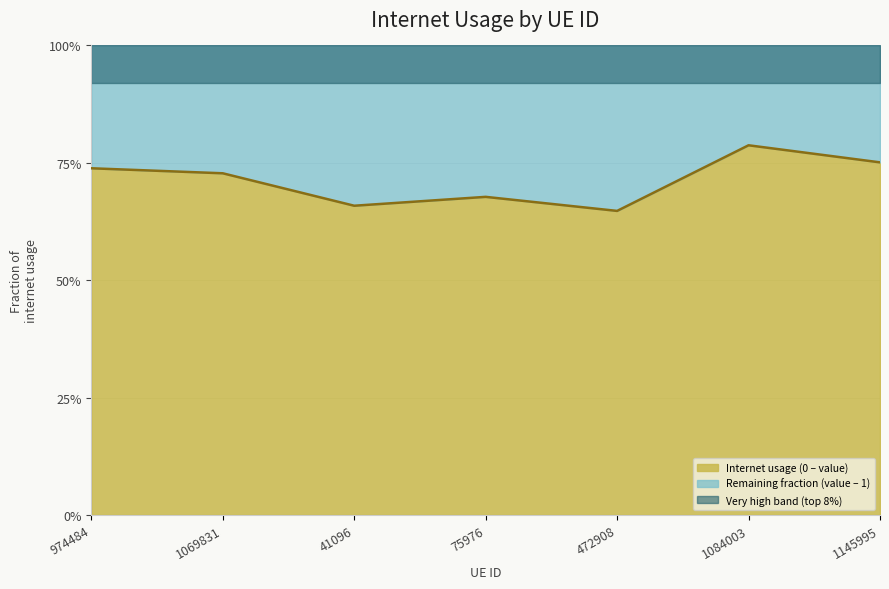

The value at 974484 is 0.7. True or false?

True